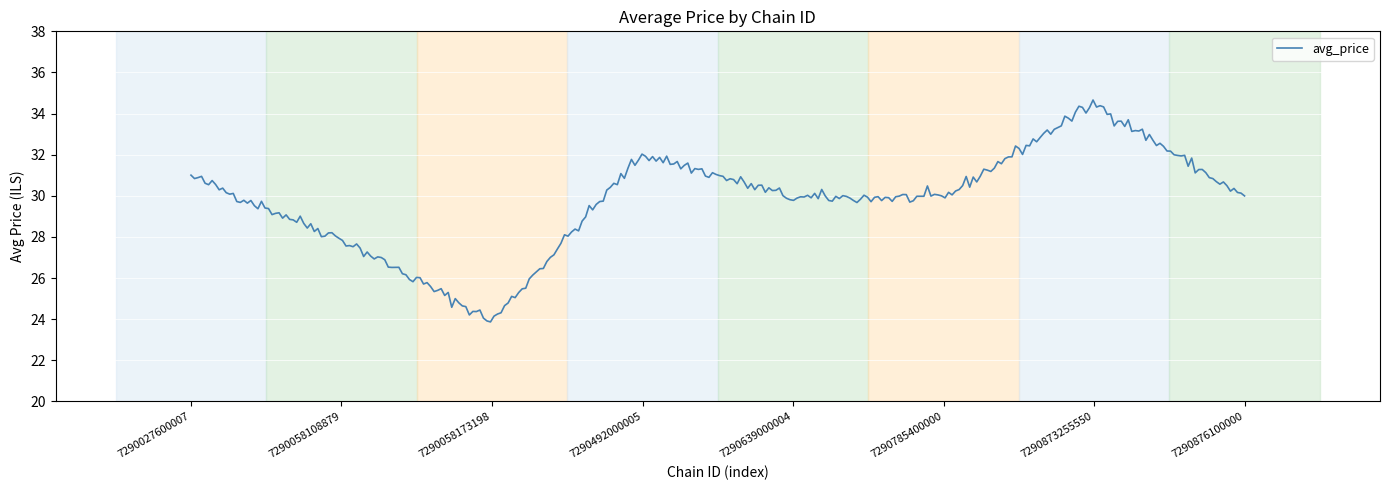

What is the greatest value displayed?

34.7